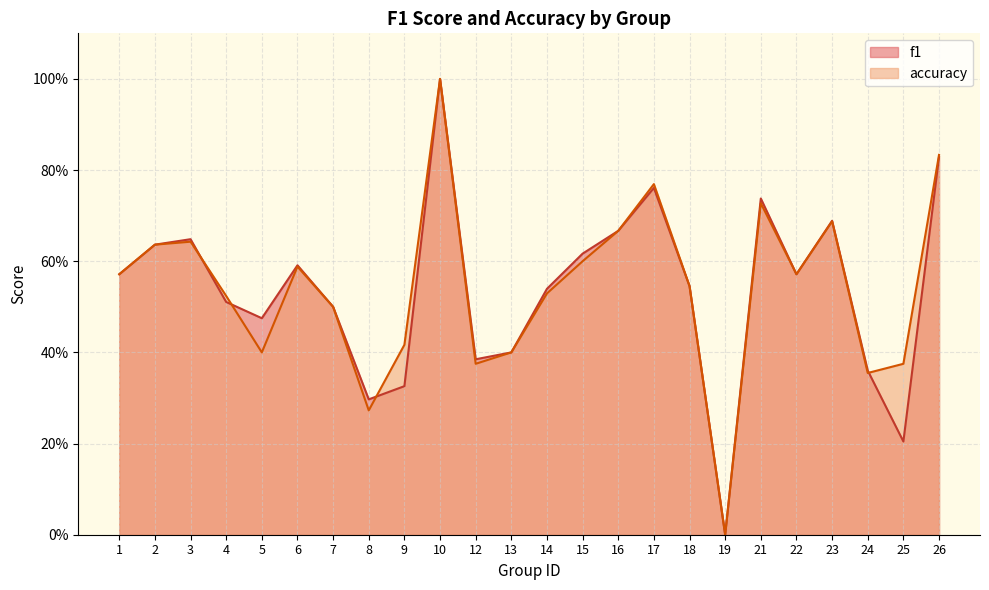

Reading left to right, extract all data points from this chart.

f1: 1=0.6	2=0.6	3=0.6	4=0.5	5=0.5	6=0.6	7=0.5	8=0.3	9=0.3	10=1.0	12=0.4	13=0.4	14=0.5	15=0.6	16=0.7	17=0.8	18=0.5	19=0.0	21=0.7	22=0.6	23=0.7	24=0.4	25=0.2	26=0.8
accuracy: 1=0.6	2=0.6	3=0.6	4=0.5	5=0.4	6=0.6	7=0.5	8=0.3	9=0.4	10=1.0	12=0.4	13=0.4	14=0.5	15=0.6	16=0.7	17=0.8	18=0.5	19=0.0	21=0.7	22=0.6	23=0.7	24=0.4	25=0.4	26=0.8